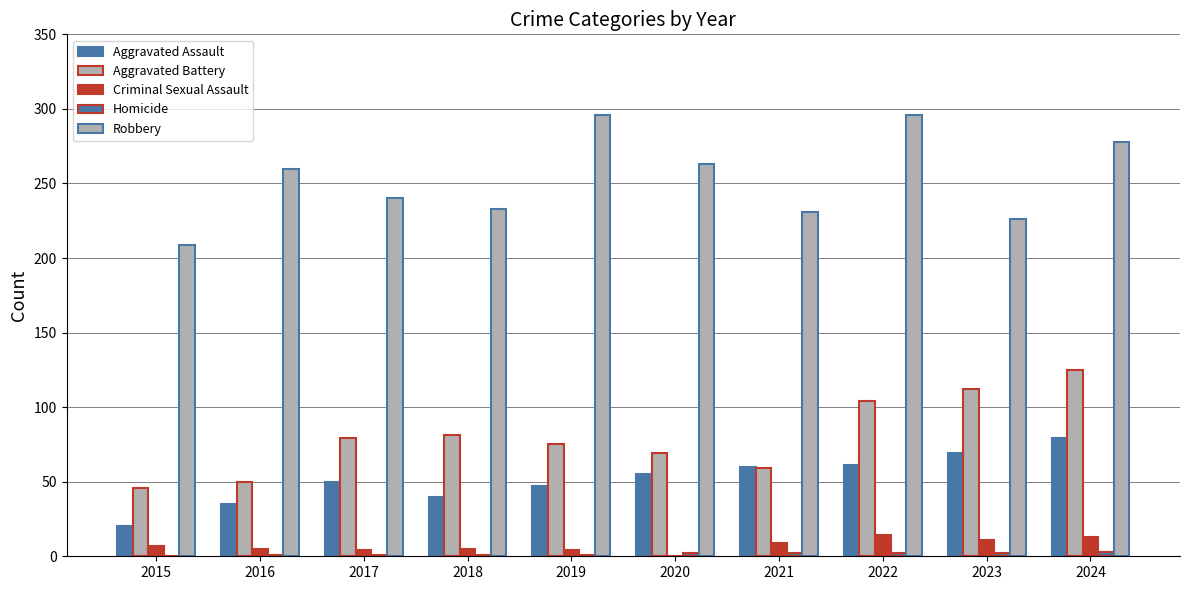

Which category has the highest value in the Criminal Sexual Assault series?

2022